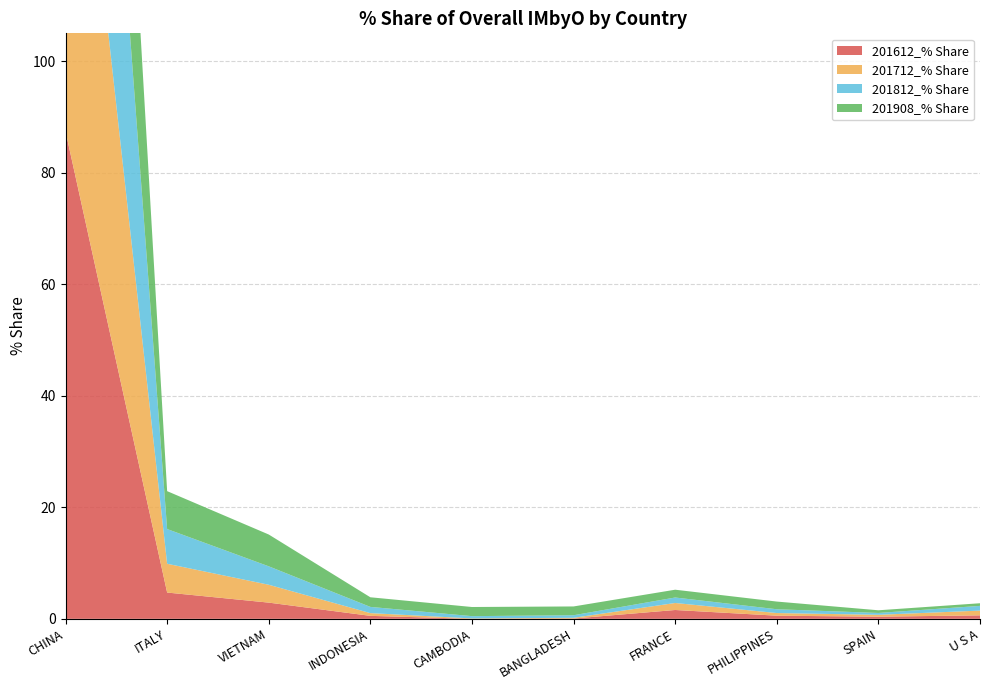

Reading left to right, extract all data points from this chart.

201612_% Share: CHINA=87.4	ITALY=4.7	VIETNAM=2.9	INDONESIA=0.5	CAMBODIA=0.0	BANGLADESH=0.1	FRANCE=1.6	PHILIPPINES=0.6	SPAIN=0.4	U S A=0.6
201712_% Share: CHINA=86.8	ITALY=5.2	VIETNAM=3.2	INDONESIA=0.5	CAMBODIA=0.1	BANGLADESH=0.1	FRANCE=1.3	PHILIPPINES=0.5	SPAIN=0.3	U S A=0.9
201812_% Share: CHINA=84.5	ITALY=6.2	VIETNAM=3.3	INDONESIA=1.1	CAMBODIA=0.4	BANGLADESH=0.5	FRANCE=1.0	PHILIPPINES=0.7	SPAIN=0.3	U S A=0.8
201908_% Share: CHINA=77.5	ITALY=6.8	VIETNAM=5.7	INDONESIA=1.7	CAMBODIA=1.6	BANGLADESH=1.6	FRANCE=1.4	PHILIPPINES=1.4	SPAIN=0.5	U S A=0.5